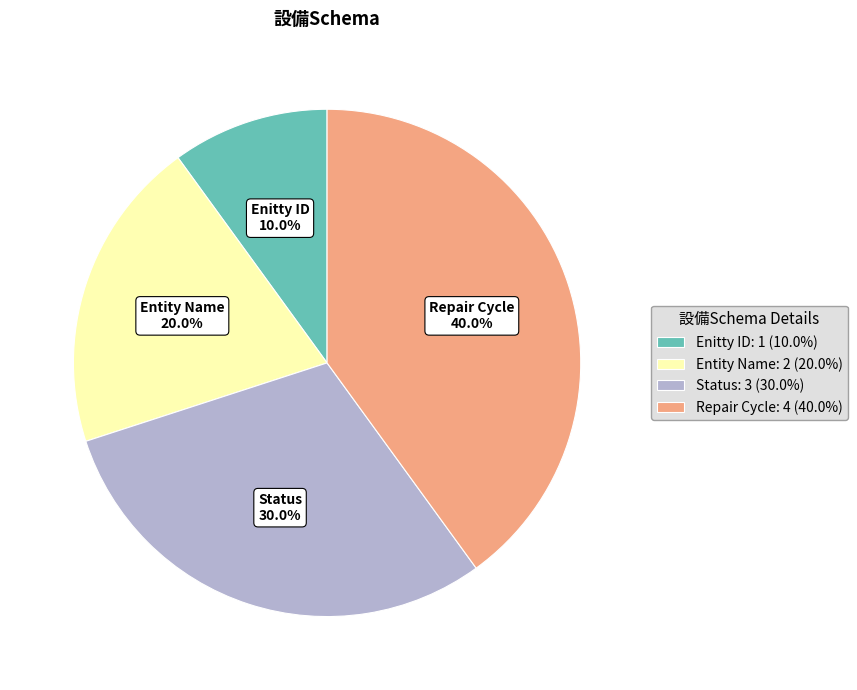

Is it true that Status is 30% of the pie?

True